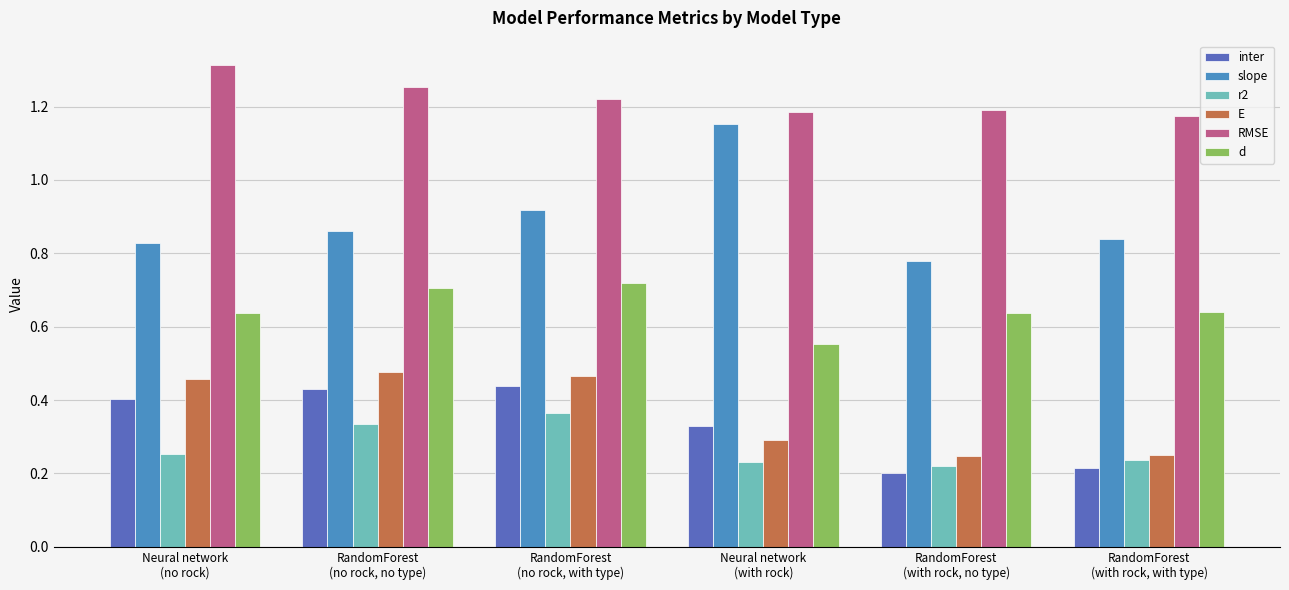

How many data points does each series have?

6